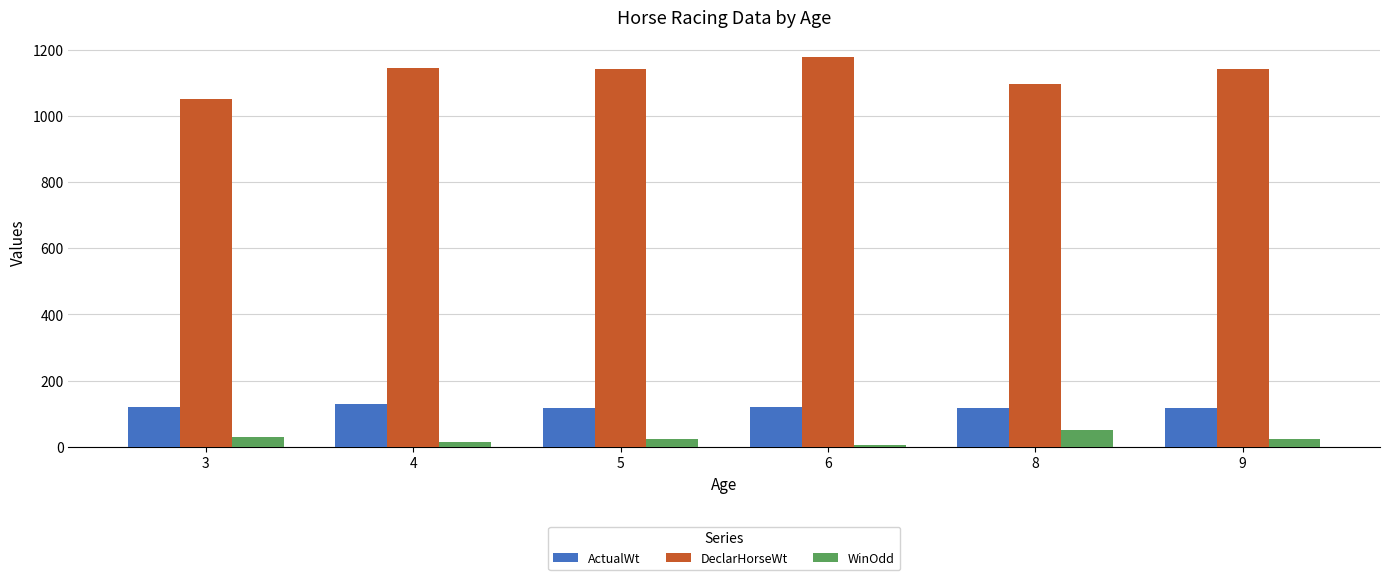

What is the sum of the ActualWt values at 8 and 4?

246.0